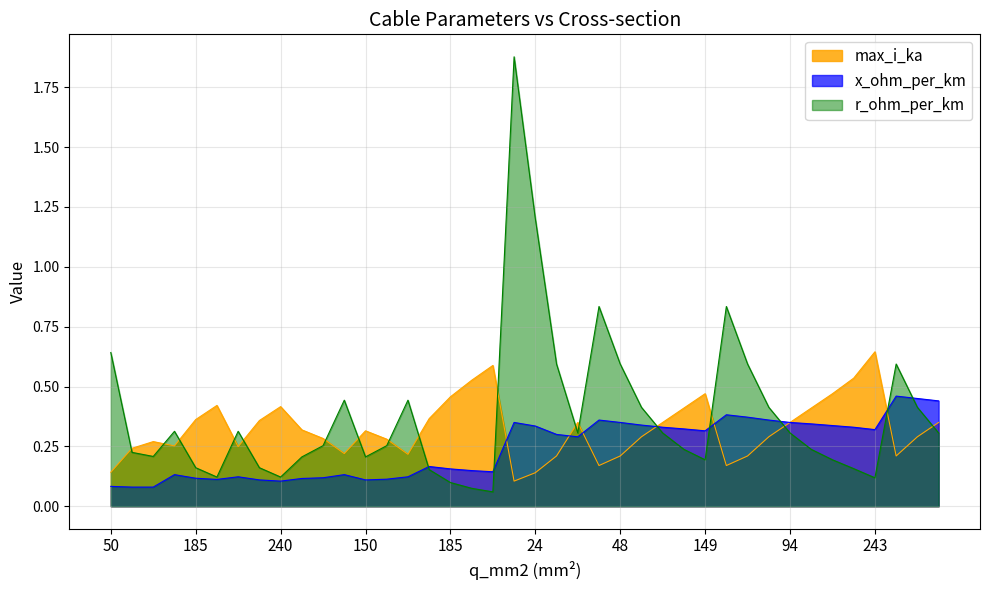

At which label does r_ohm_per_km reach its minimum?

300